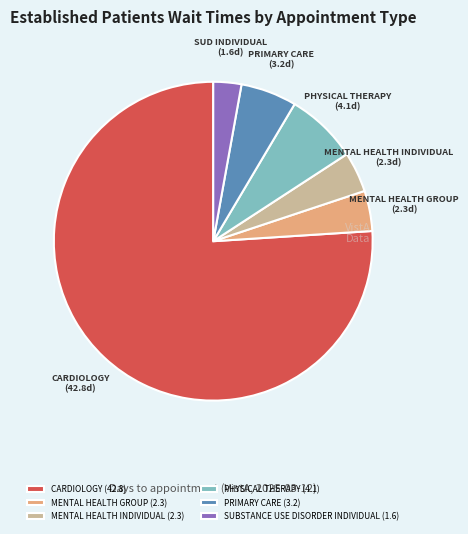

Which slice represents more than half of the pie?

CARDIOLOGY